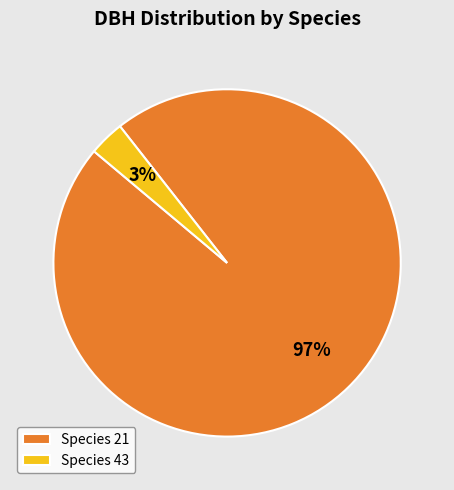

Is Species 43 the majority of the pie?

No